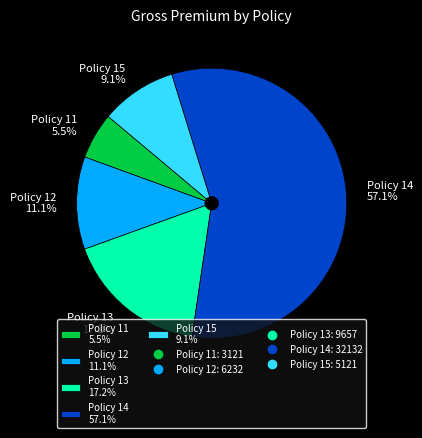

What is the largest slice in the pie chart?

Policy 14